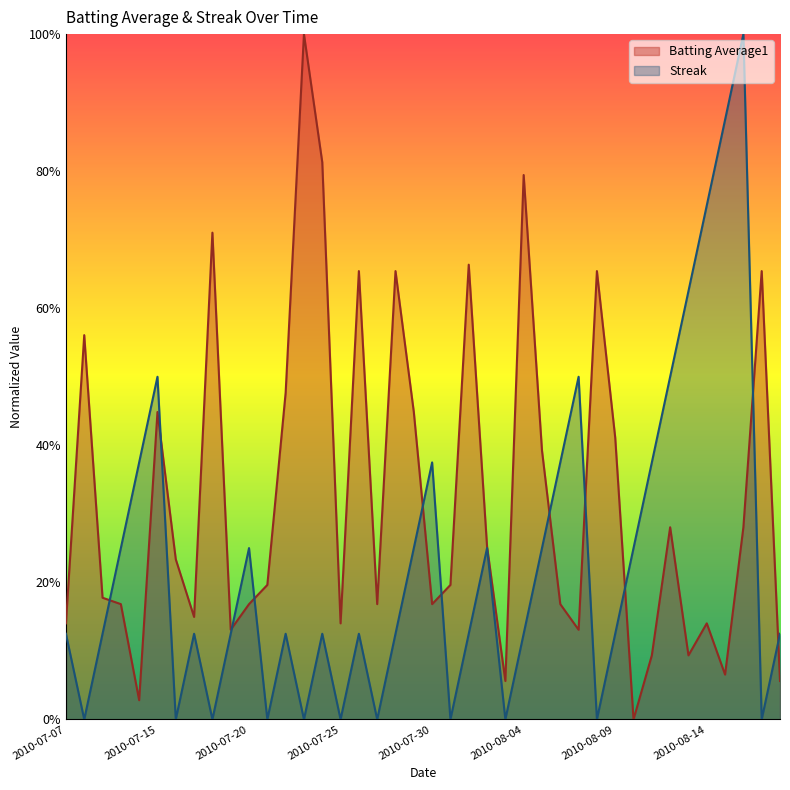

What are all the series names shown in the legend?

Batting Average1, Streak